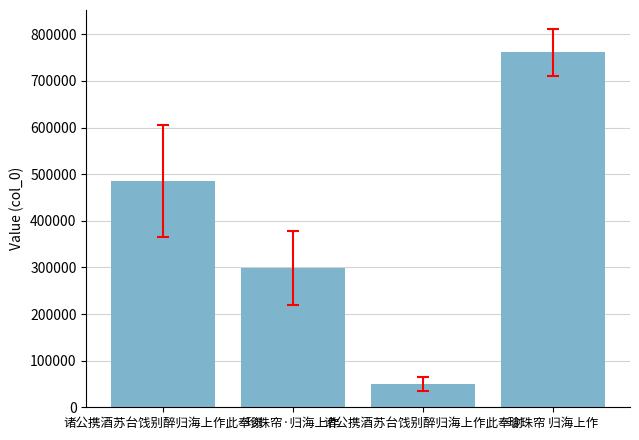

Are the bars horizontal?

No